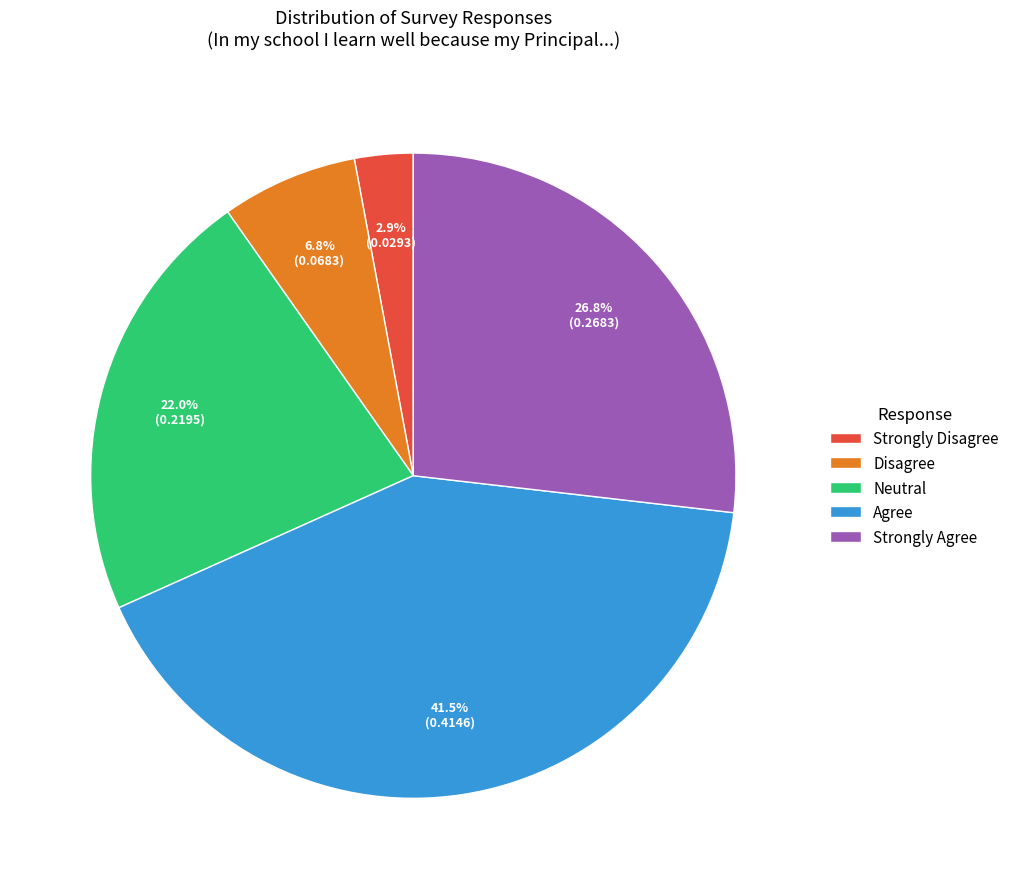

Rank the categories by value from highest to lowest.

Agree, Strongly Agree, Neutral, Disagree, Strongly Disagree